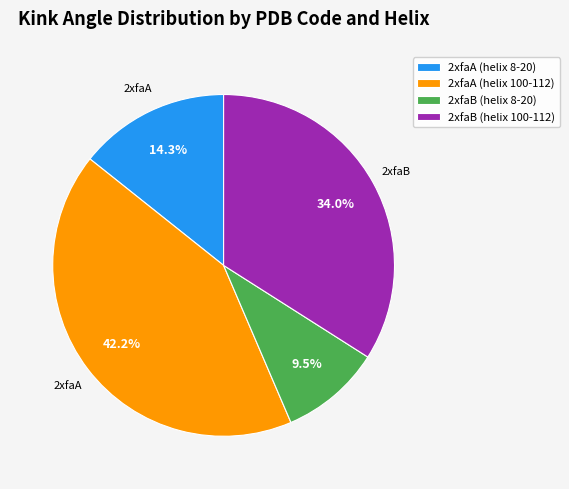

The 2xfaB (helix 100-112) slice represents 34% of the pie. True or false?

True